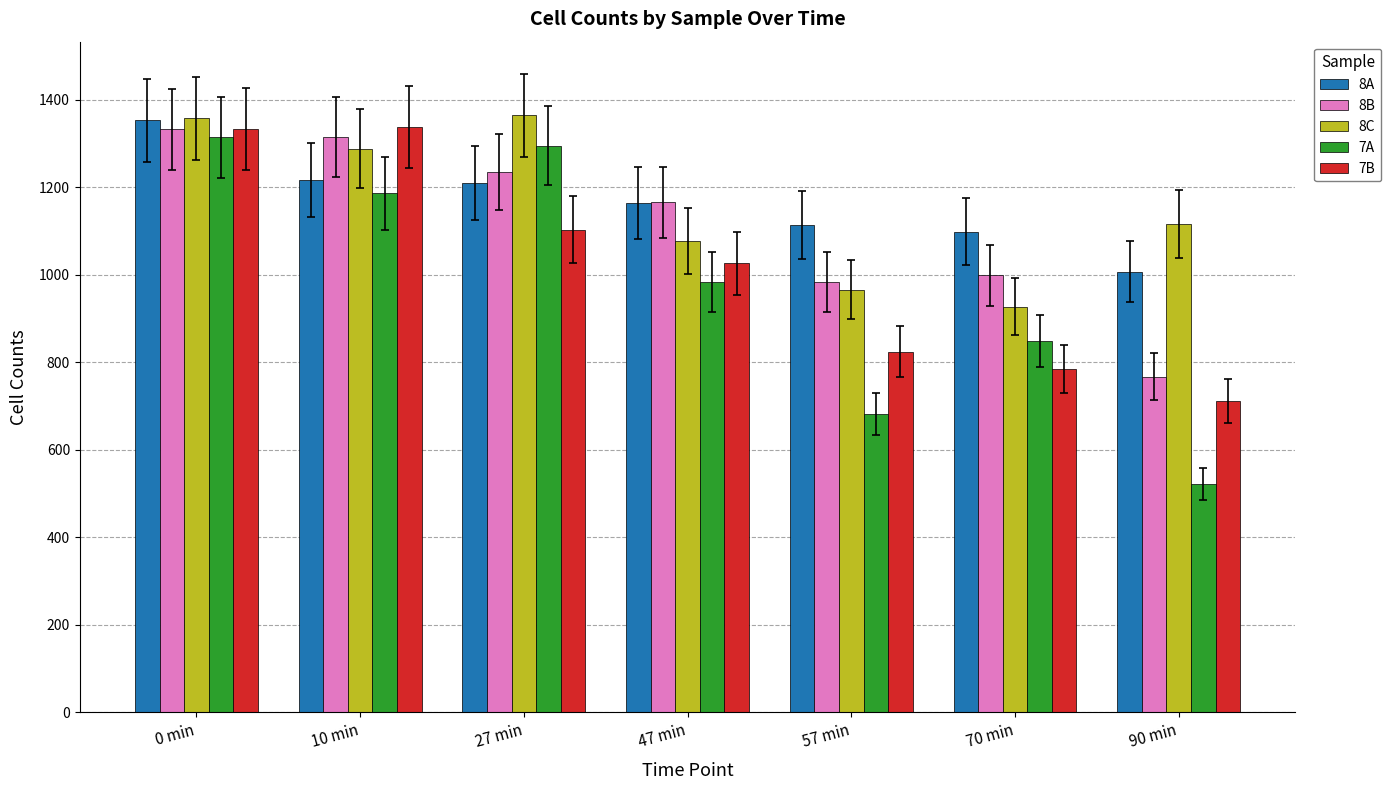

At how many categories does at least one series exceed 963?

7